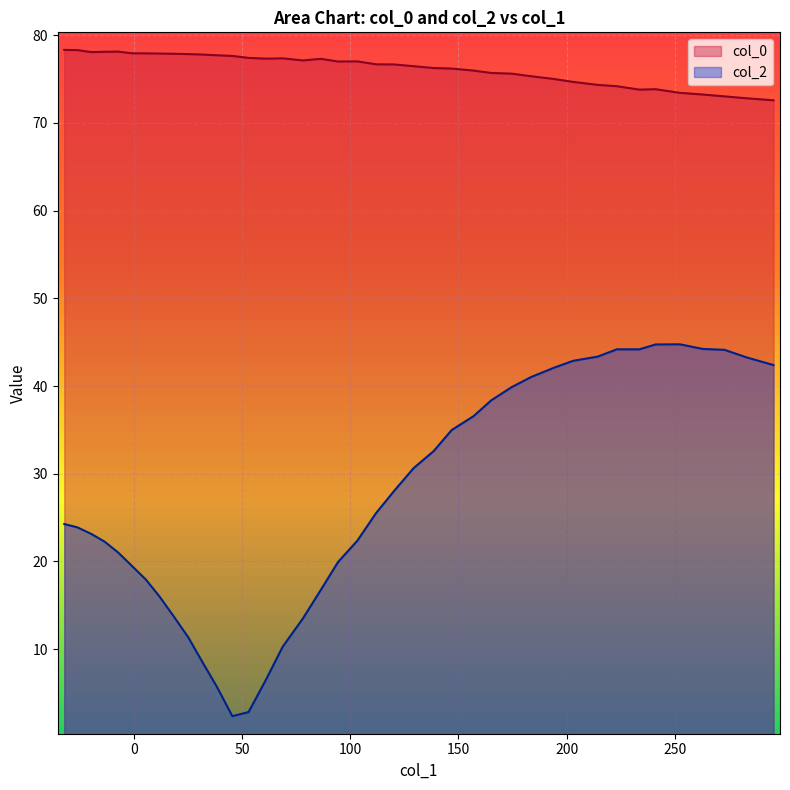

What is the maximum value shown in the chart?

78.3